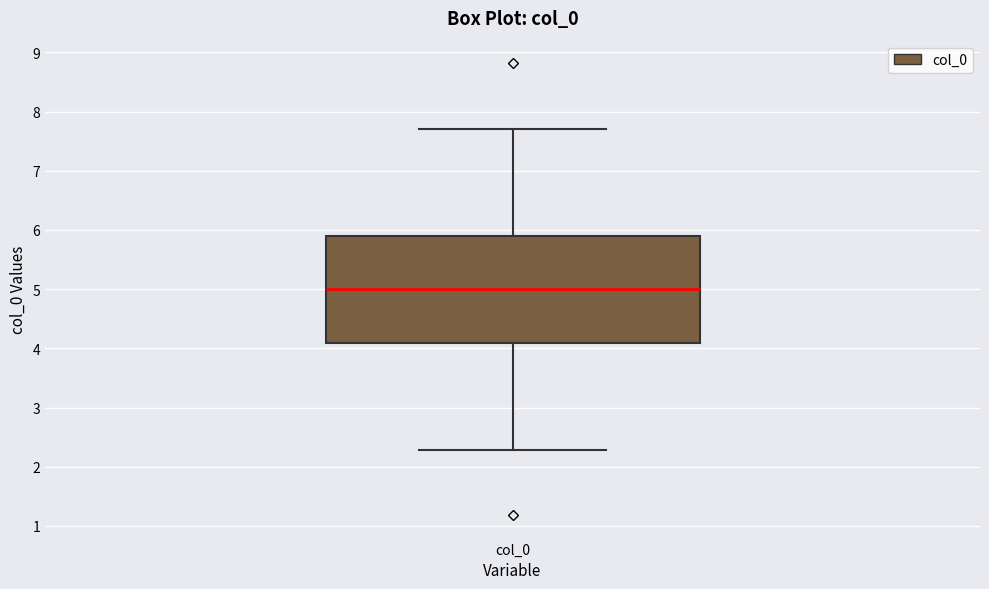

Transcribe this box plot: give where the median line is, the range the box spans, and where the two whiskers end, as read against the y-axis. The values are not printed on the chart, so give them approximately, as read against the axis.

median 5.0, box 4.1 to 5.9, whiskers 2.3 to 7.7